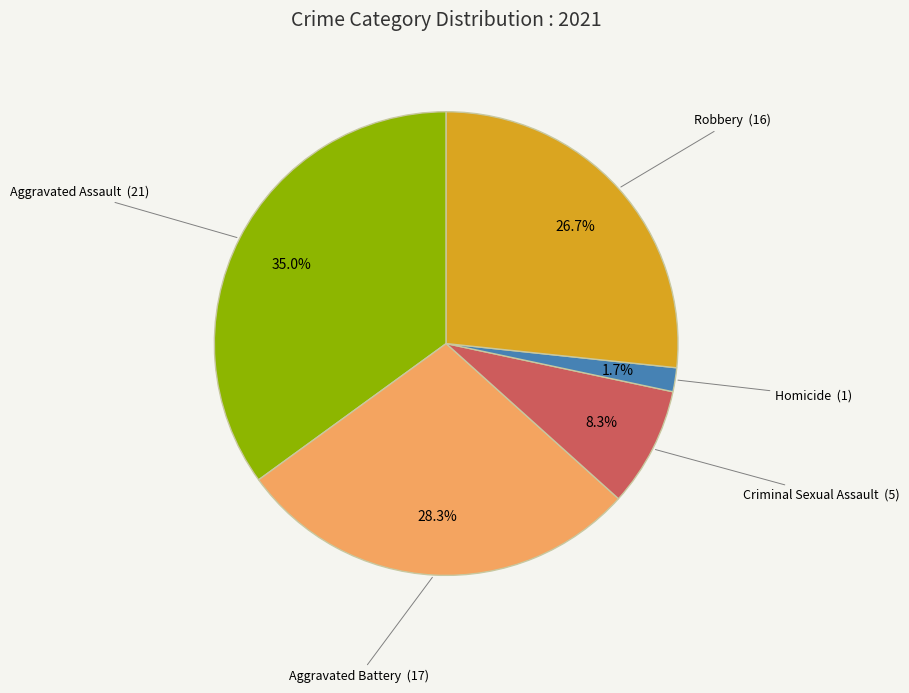

Does any single category account for the majority?

No